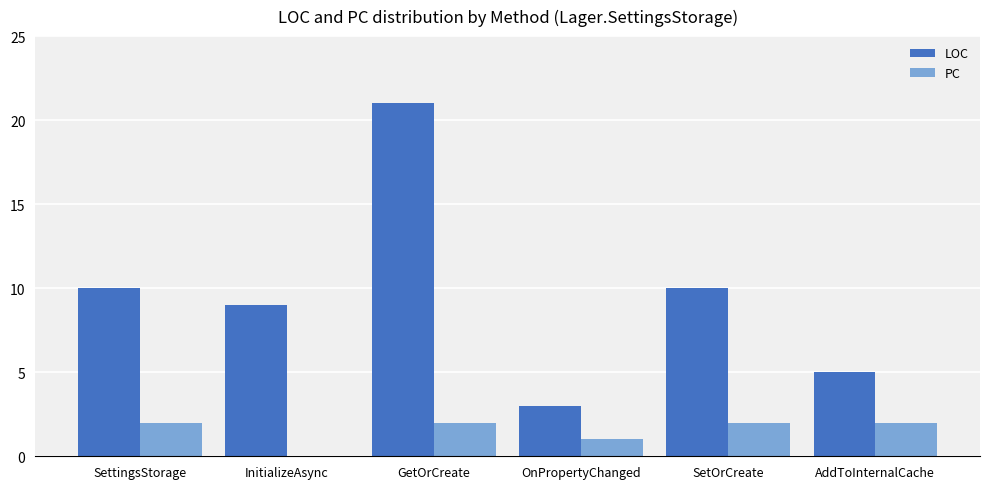

What is the maximum value shown in the chart?

21